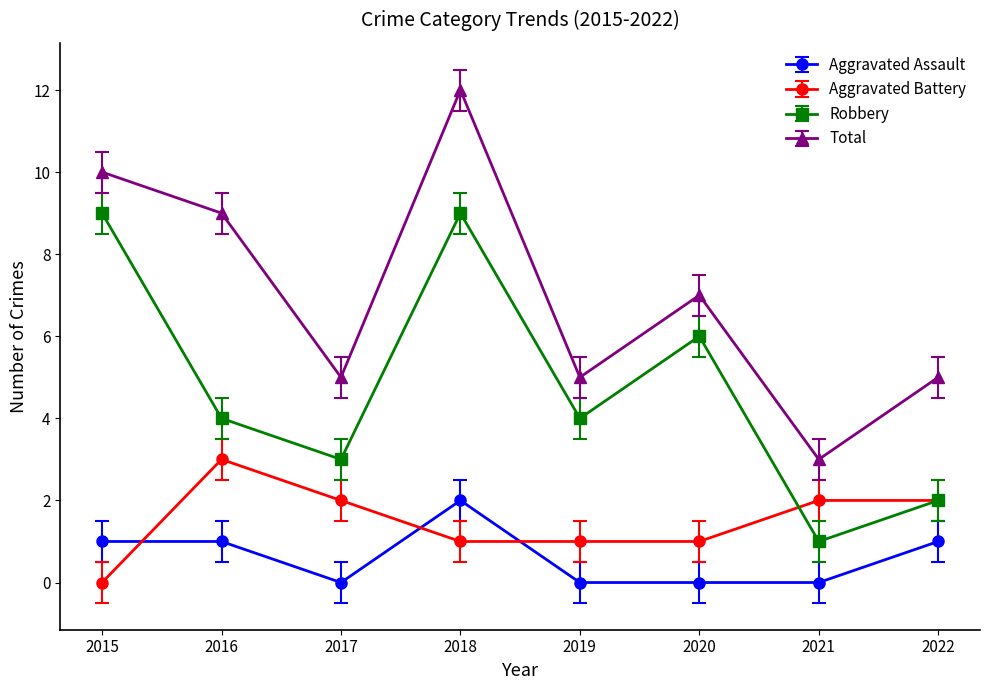

Which series changed the most between 2018 and 2021?

Total